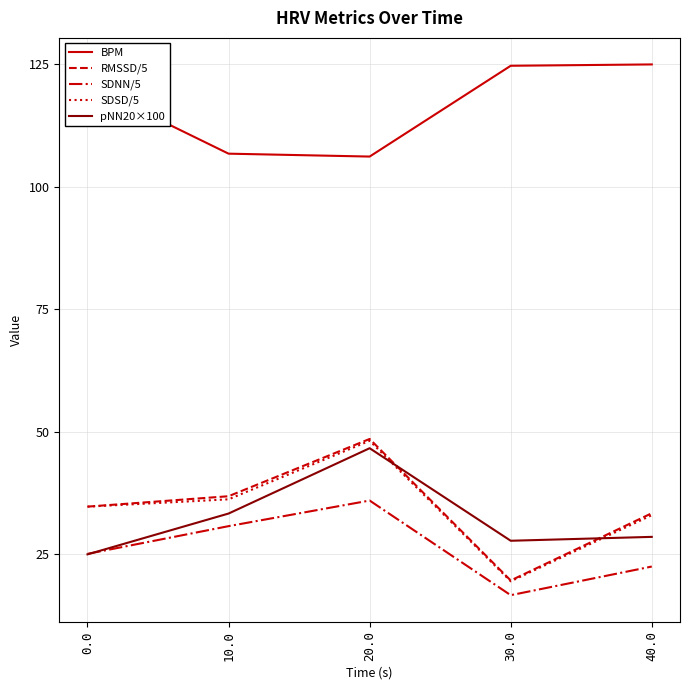

True or false: SDNN/5 and BPM cross at least once.

False